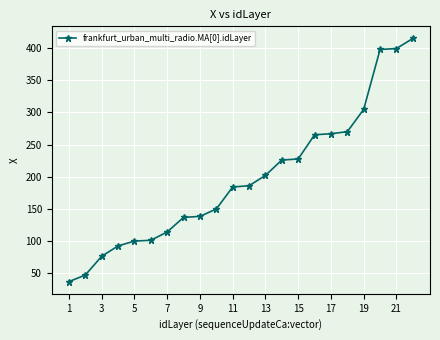

What is the sum of all values?

4334.8